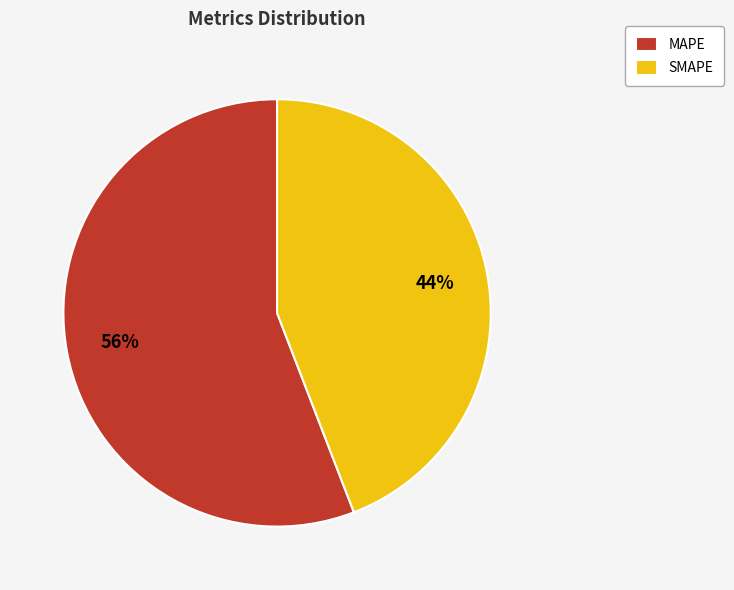

Do SMAPE and MAPE together represent more than half of the pie?

Yes